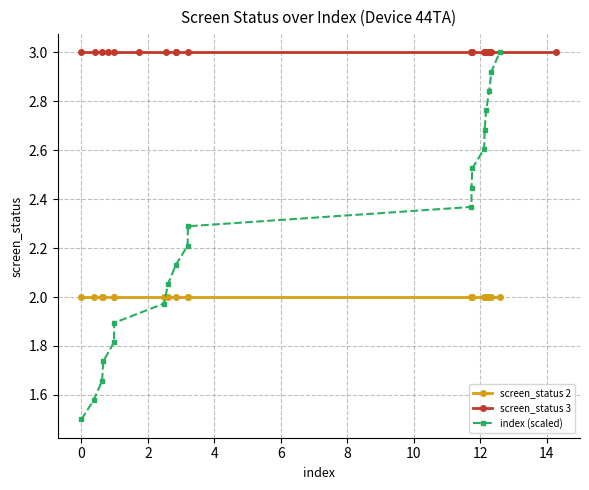

Which series ends up on top after the final intersection of screen_status 2 and index (scaled)?

index (scaled)